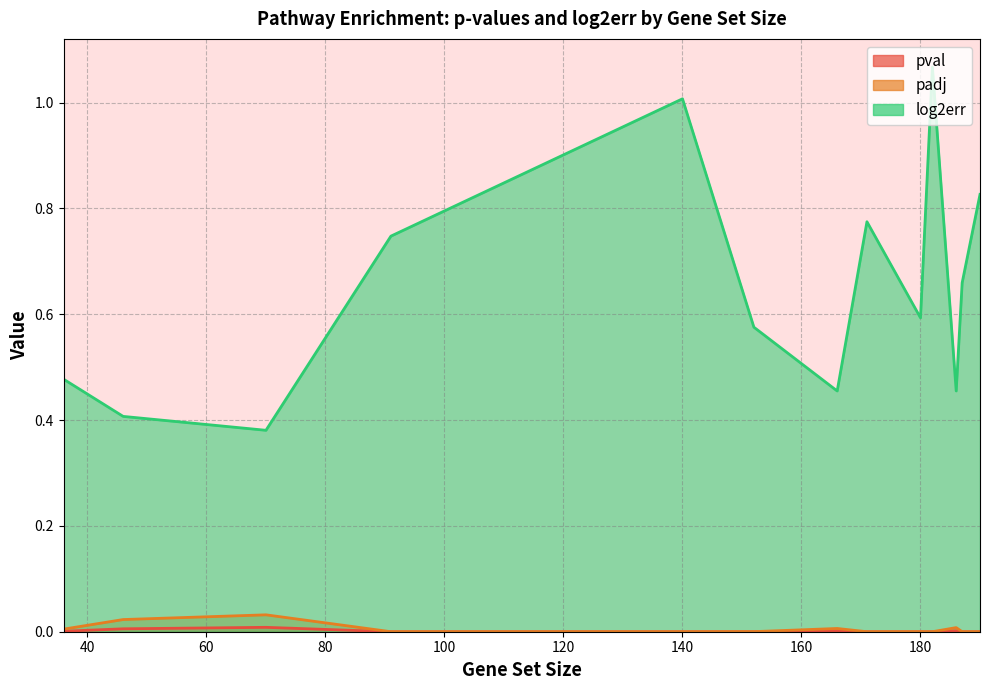

What is the difference between the highest and lowest values at 46?

0.4